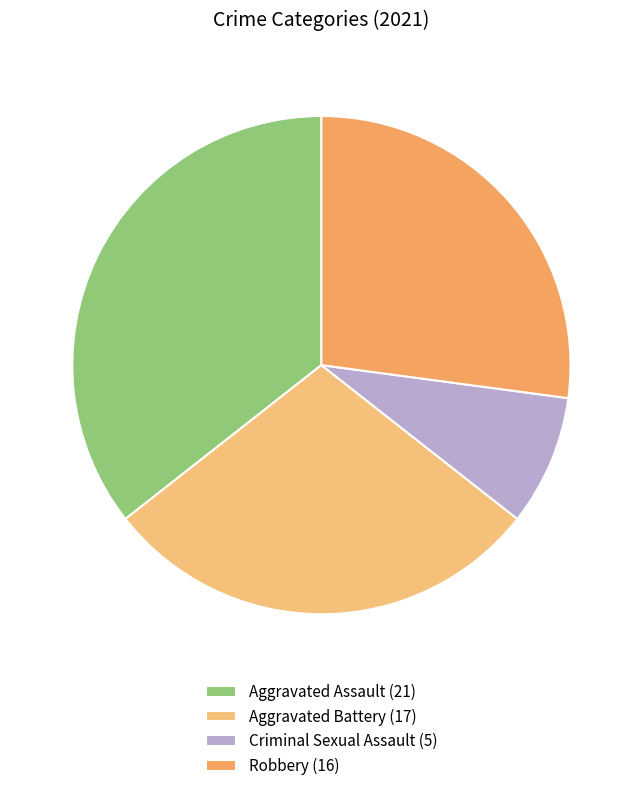

Rank the categories by value from lowest to highest.

Criminal Sexual Assault, Robbery, Aggravated Battery, Aggravated Assault